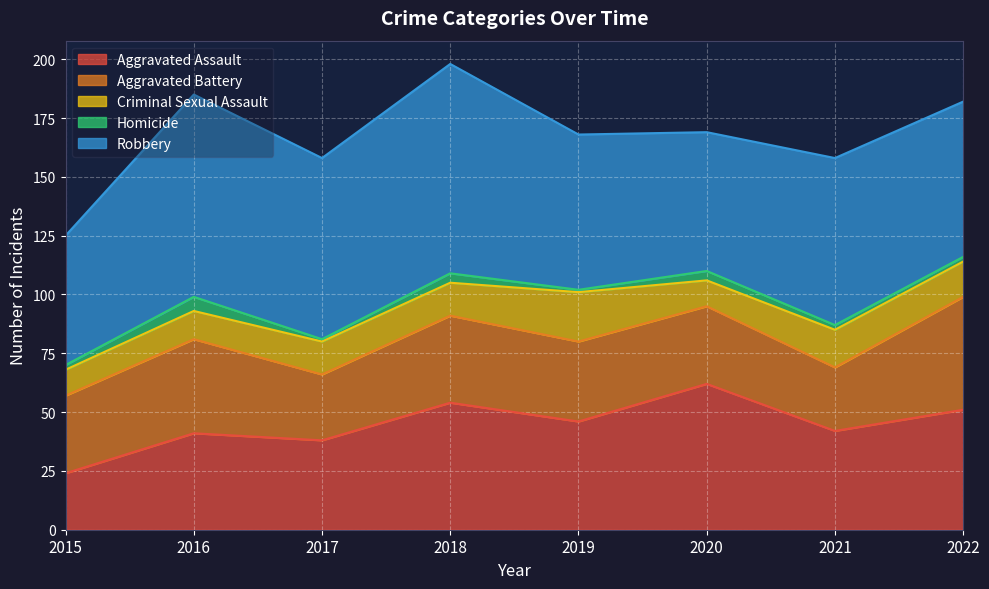

How many data points in Criminal Sexual Assault are above 14?

3